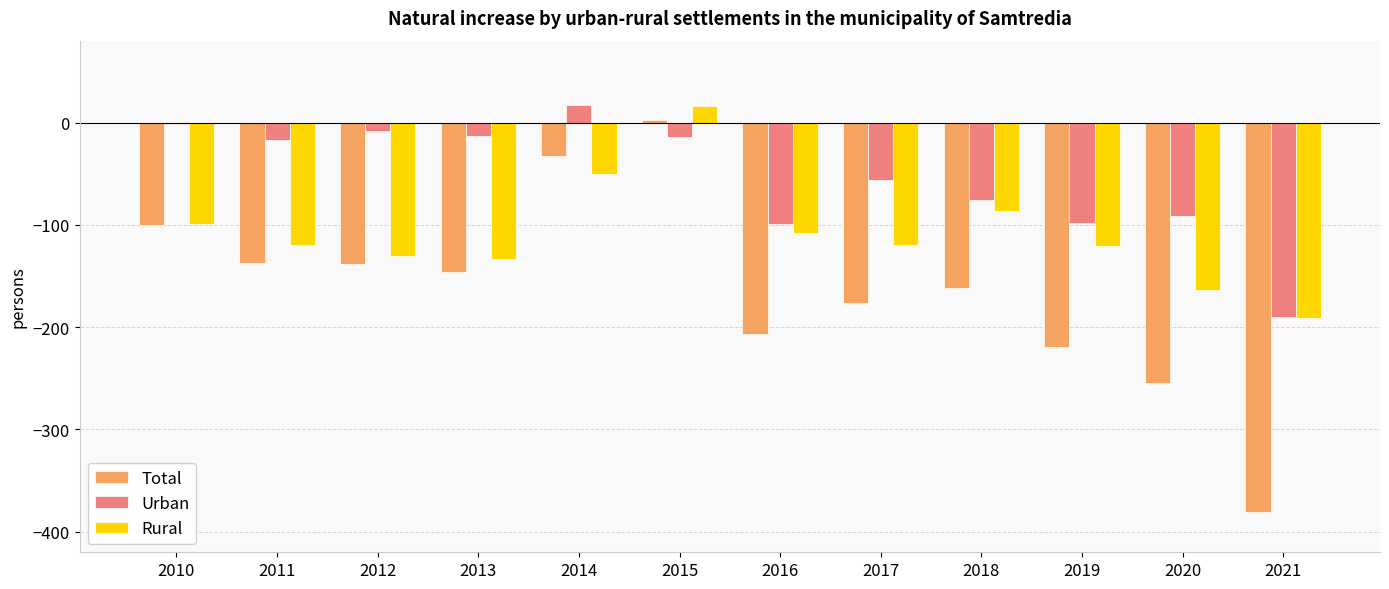

What is the maximum value shown in the chart?

17